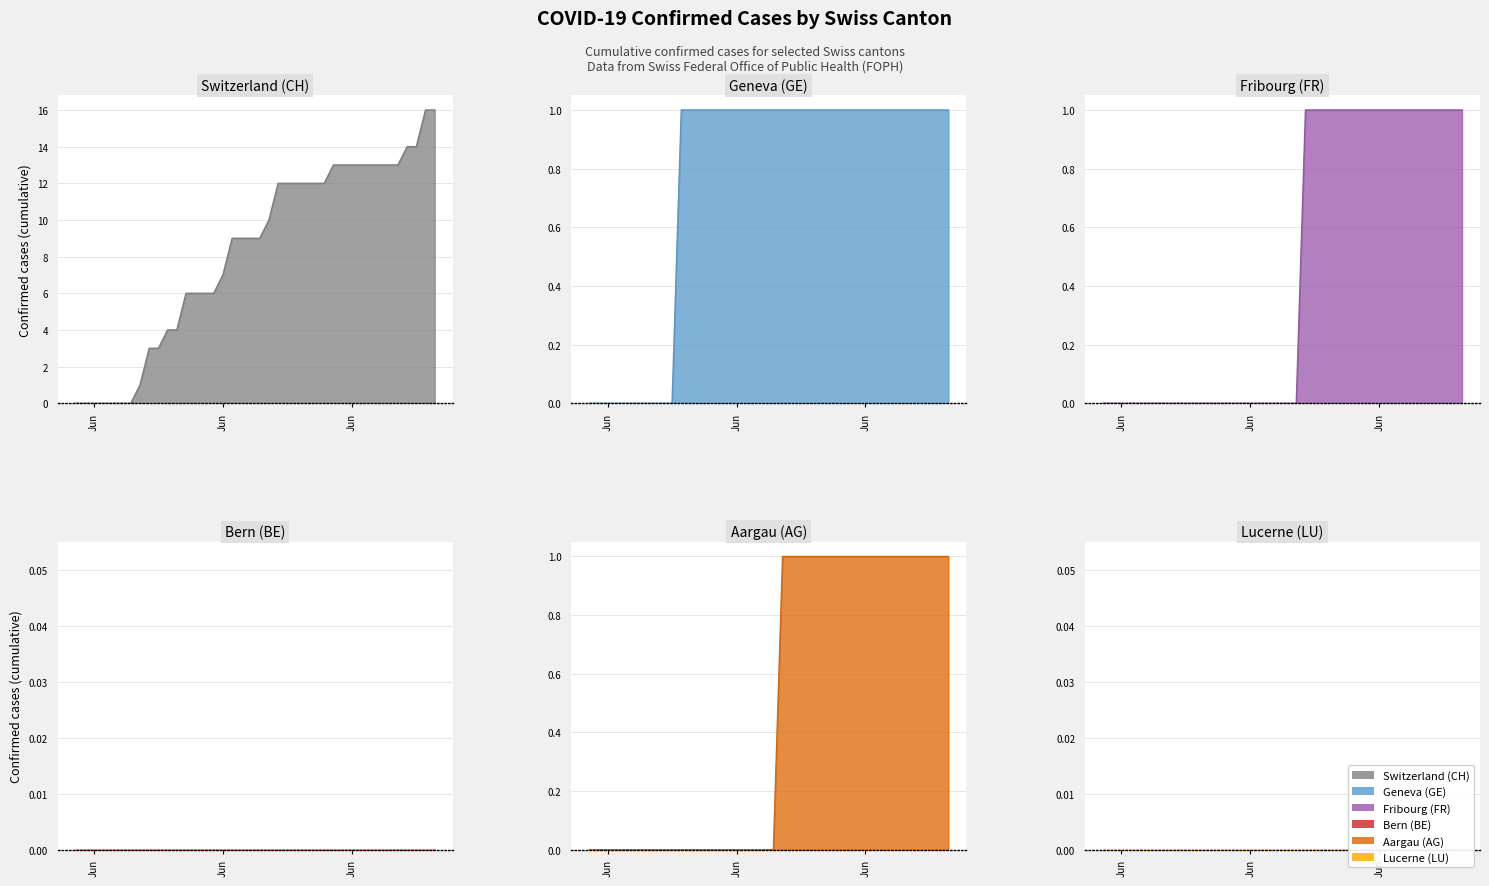

The value of AG at 2020-06-18 is 0. True or false?

True